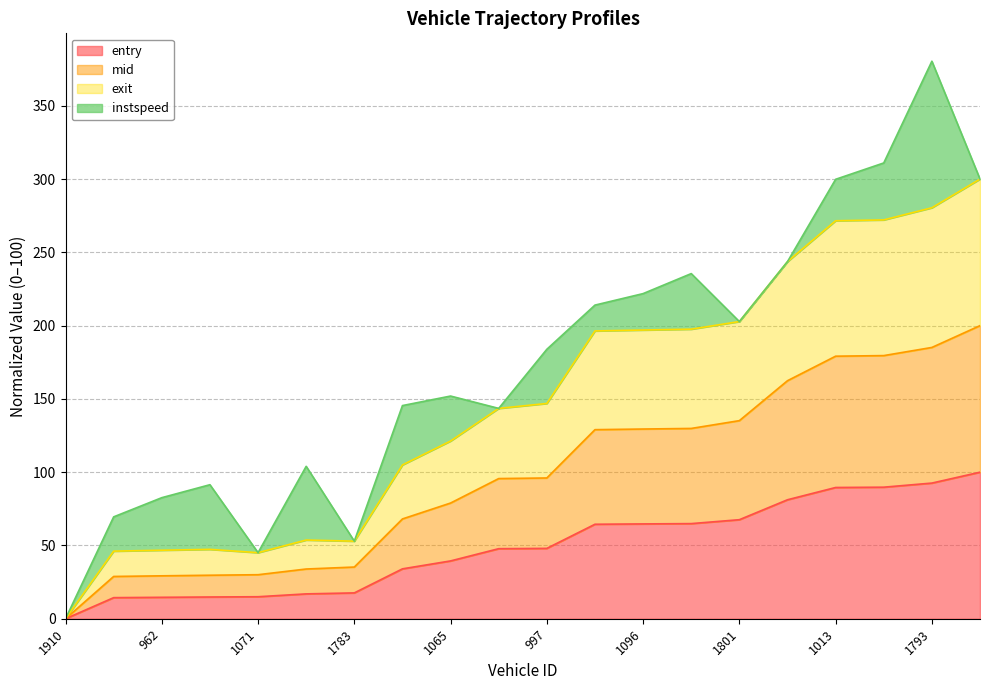

At which category is the sum across all series the highest?

1793